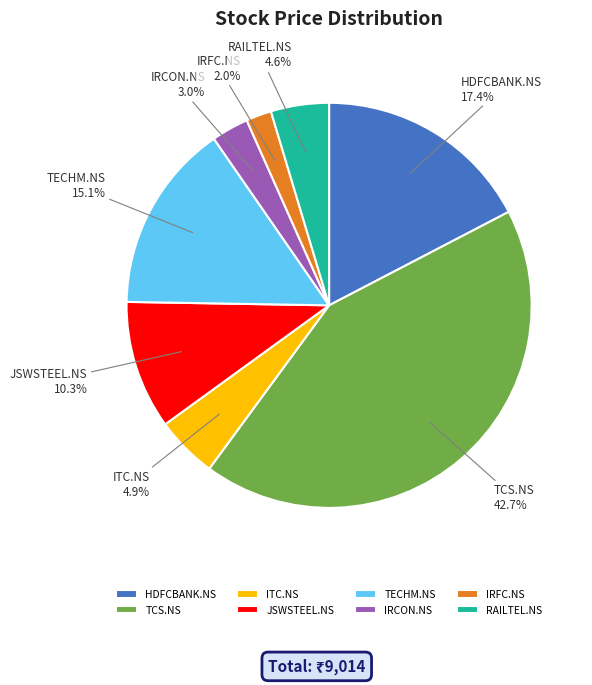

What portion of the pie excludes IRCON.NS?

97.0%